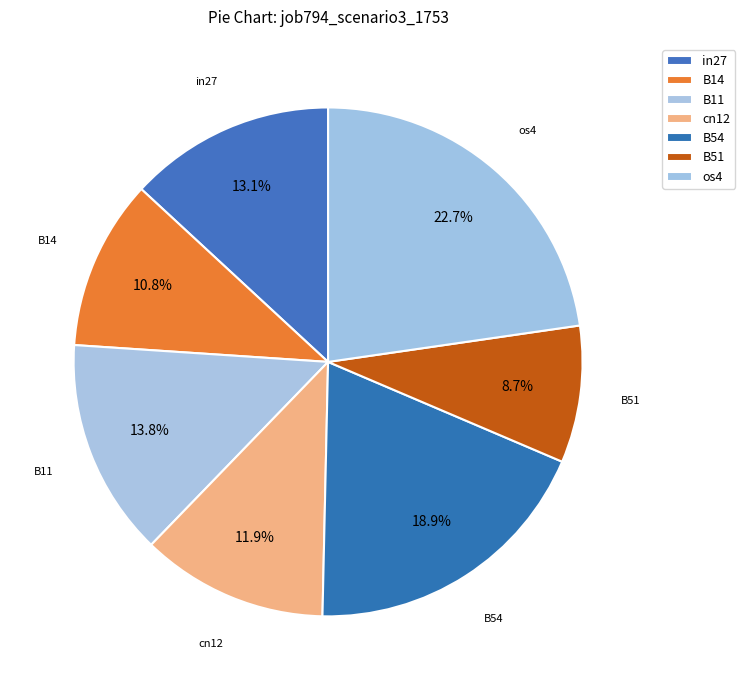

Is it true that B51 is 22% of the pie?

False